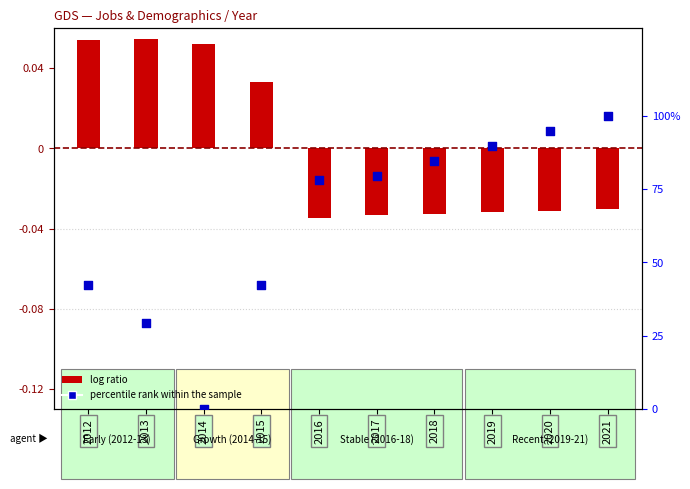

At how many categories does at least one series exceed 69?

6